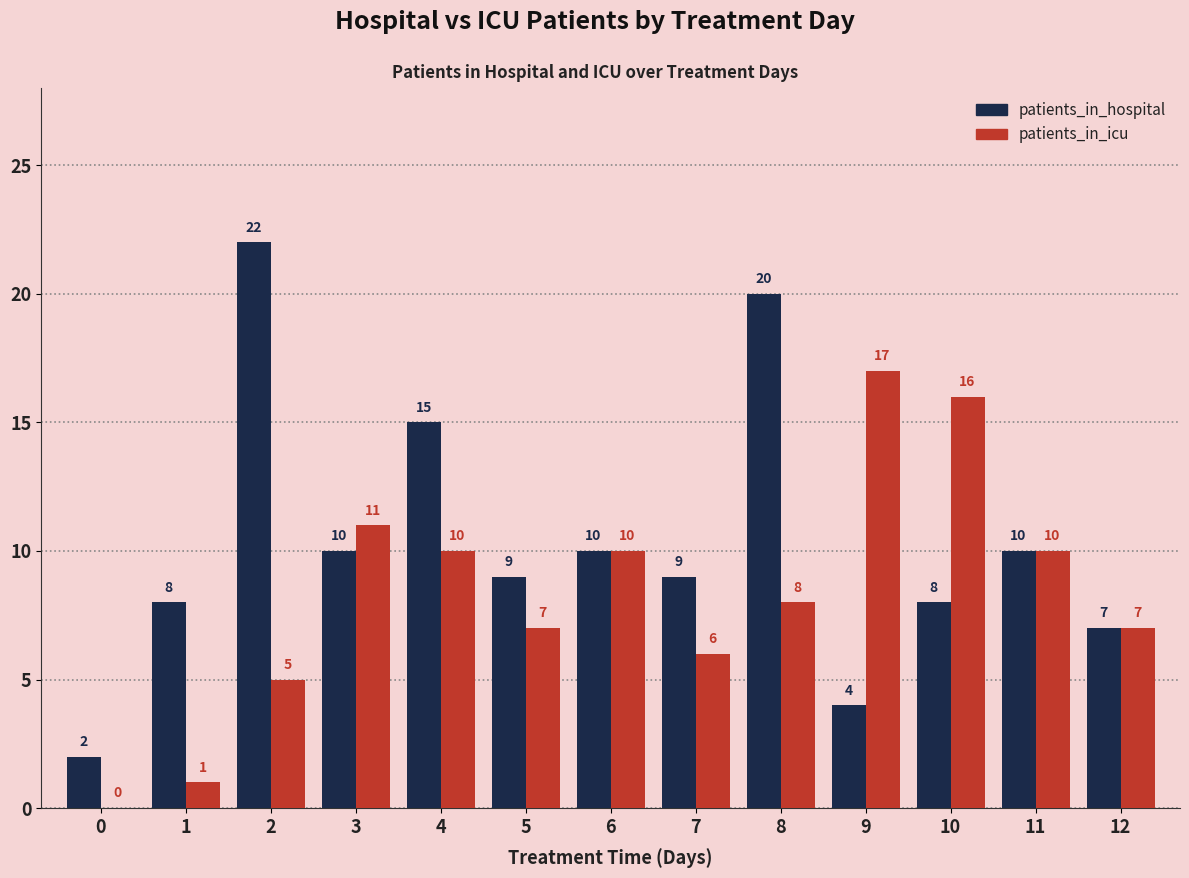

What is the sum of all patients_in_icu values?

108